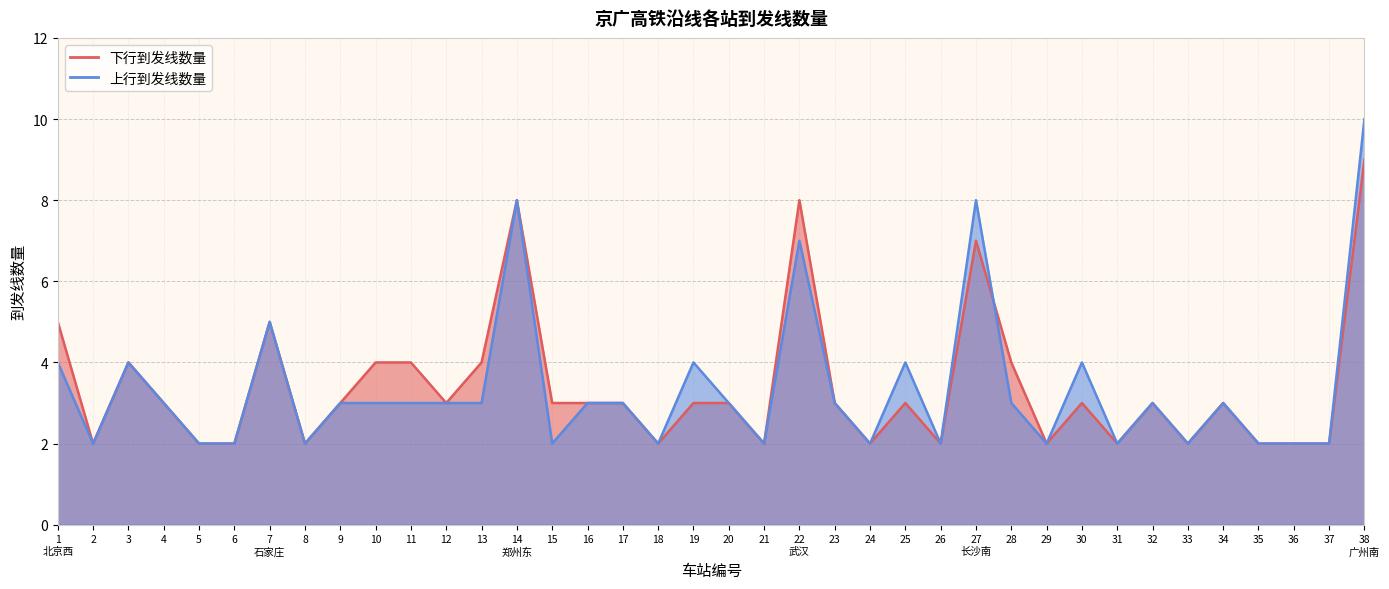

True or false: 下行到发线数量 has a value of 2 at 4.

False